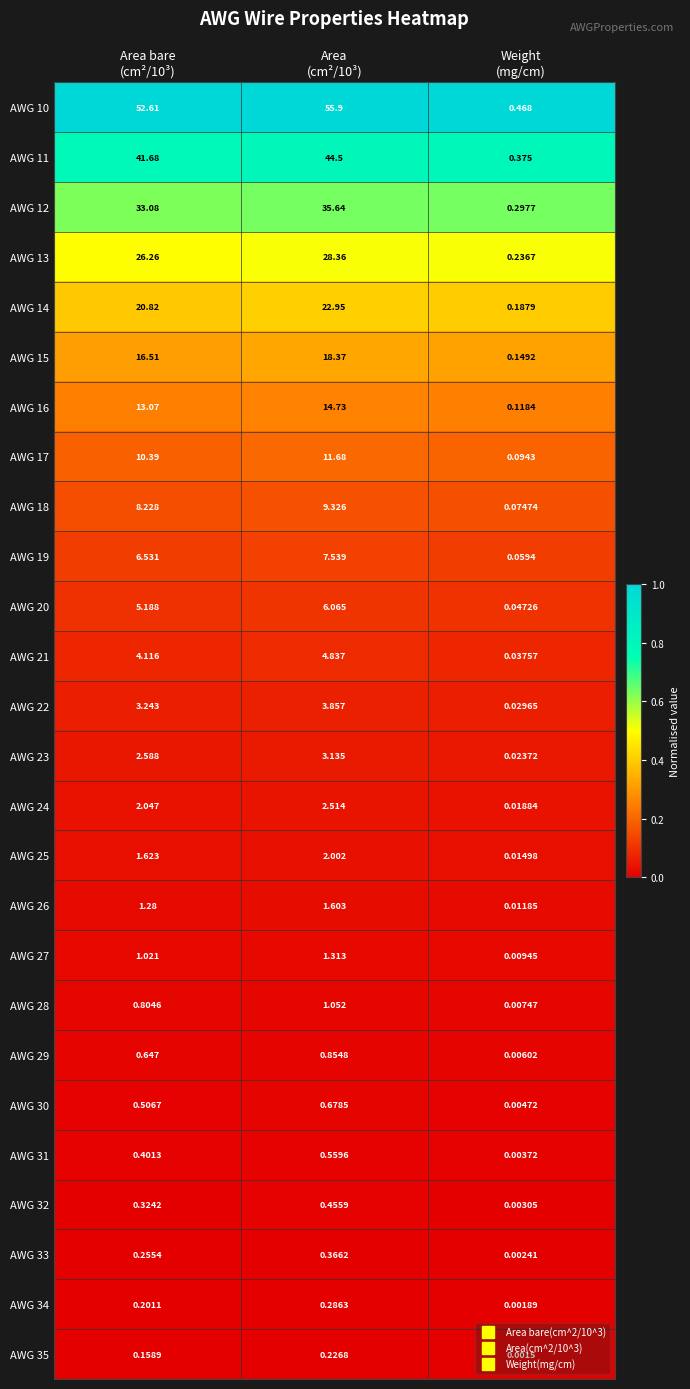

How many data points does each series have?

3